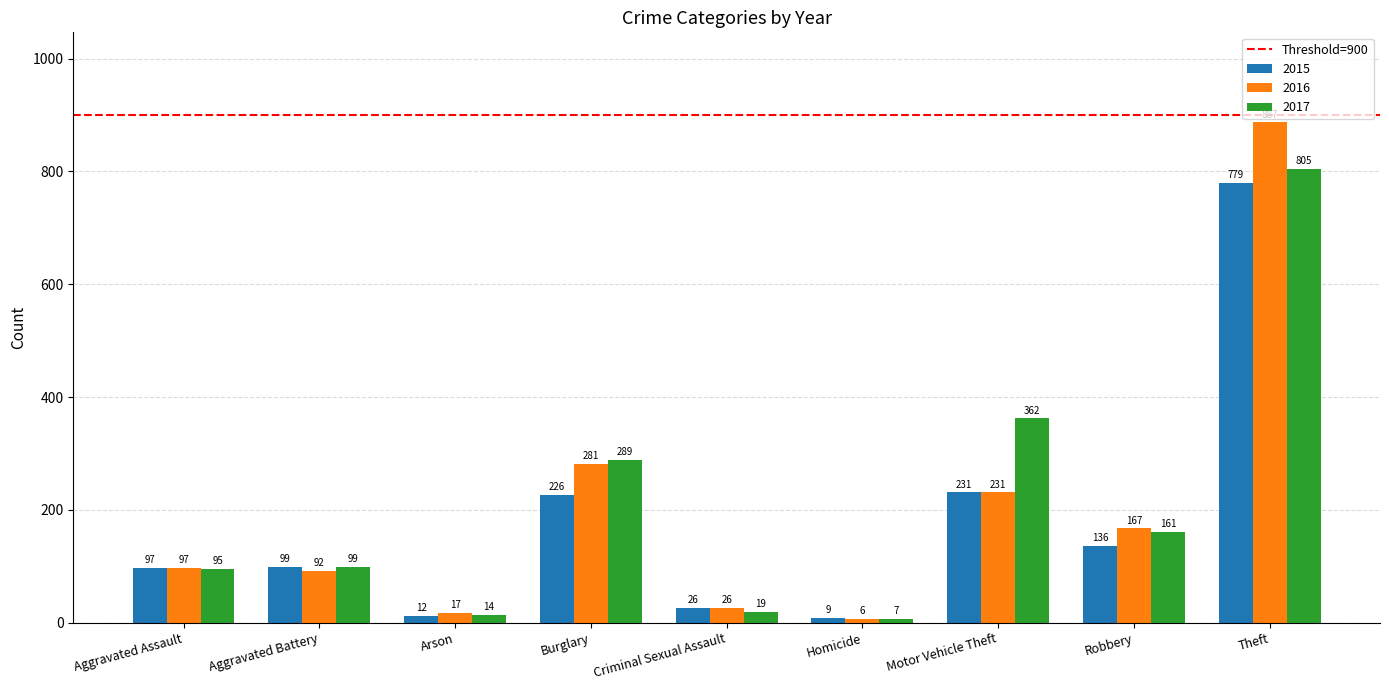

What is the total value across all series at Burglary?

796